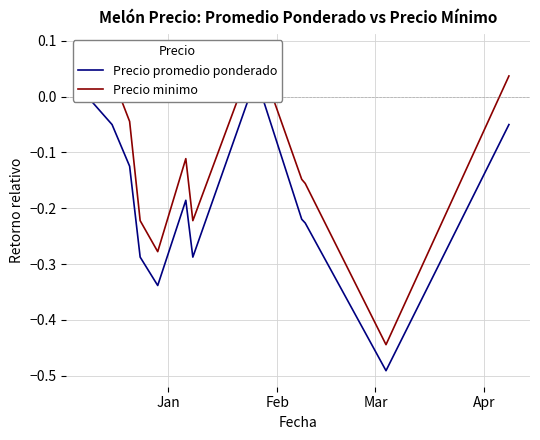

How many values in Precio promedio ponderado are above zero?

1